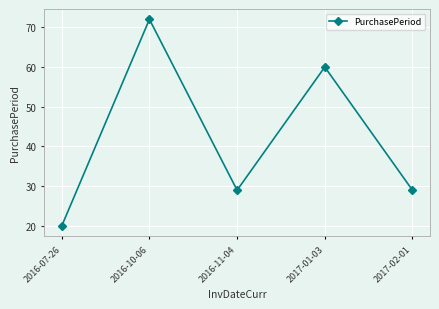

What is the difference between the maximum and minimum values?

52